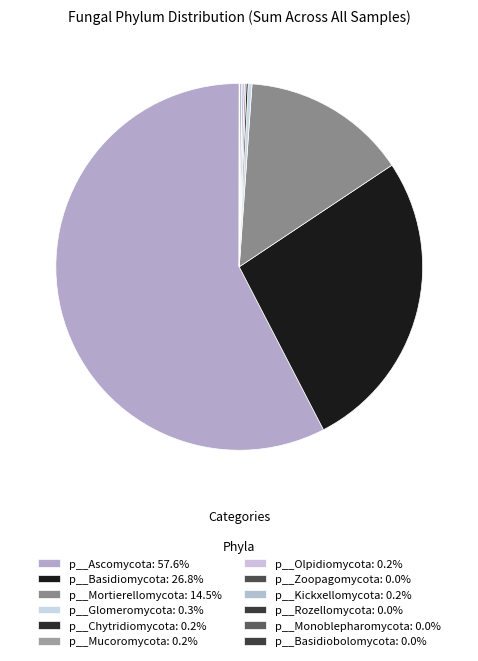

What is the change in value from p__Mucoromycota to p__Basidiobolomycota?

-937